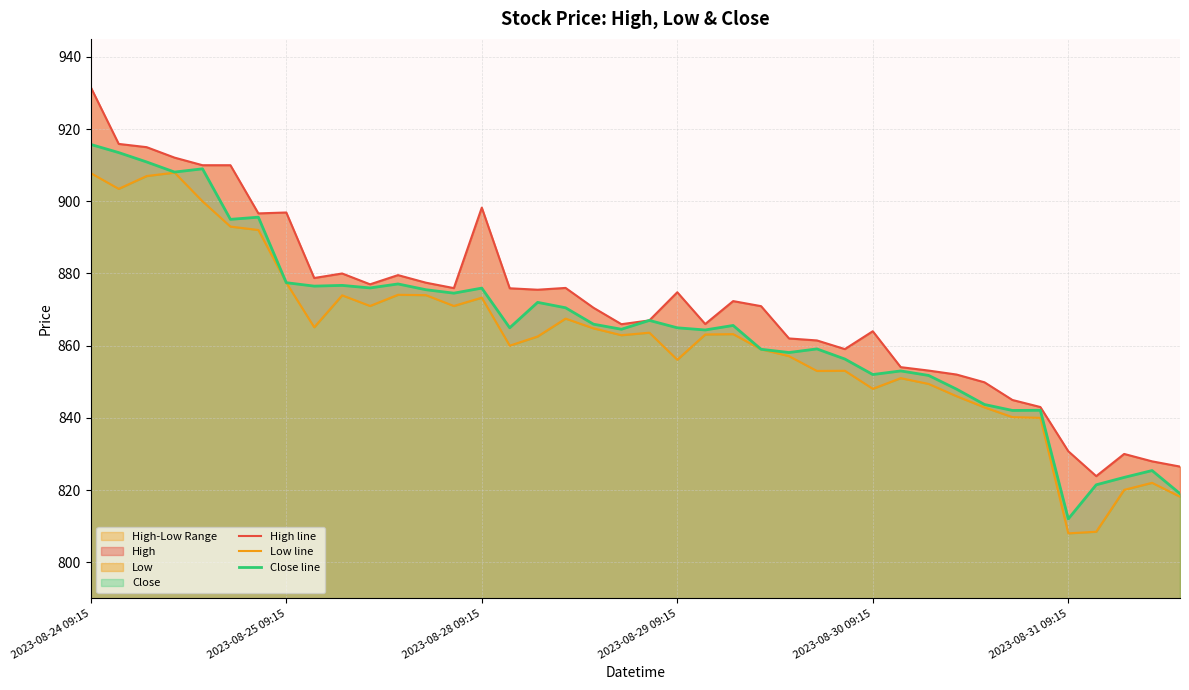

Which series has the widest spread of values?

High line